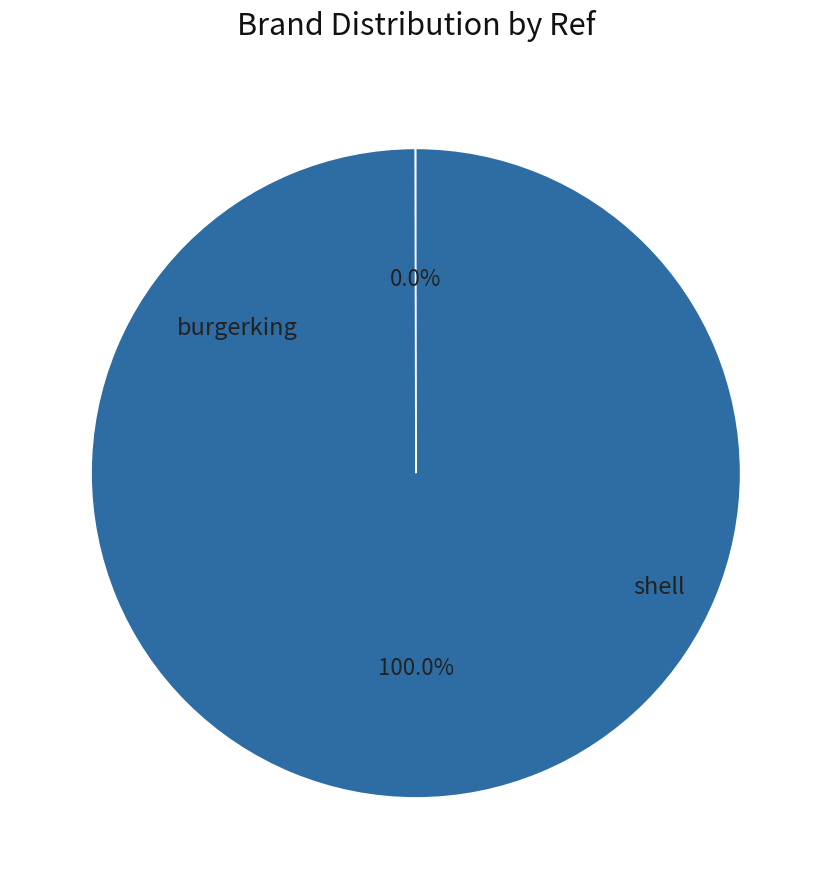

To the nearest percent, what portion does shell represent?

100%